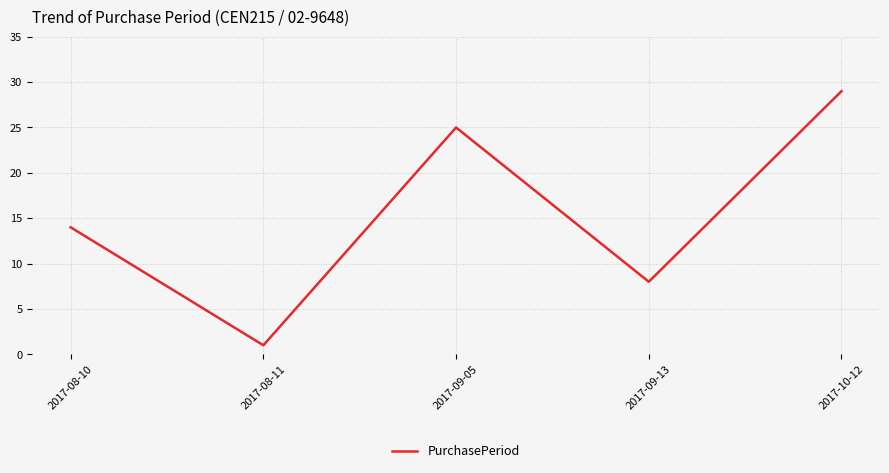

What is the sum of all values?

77